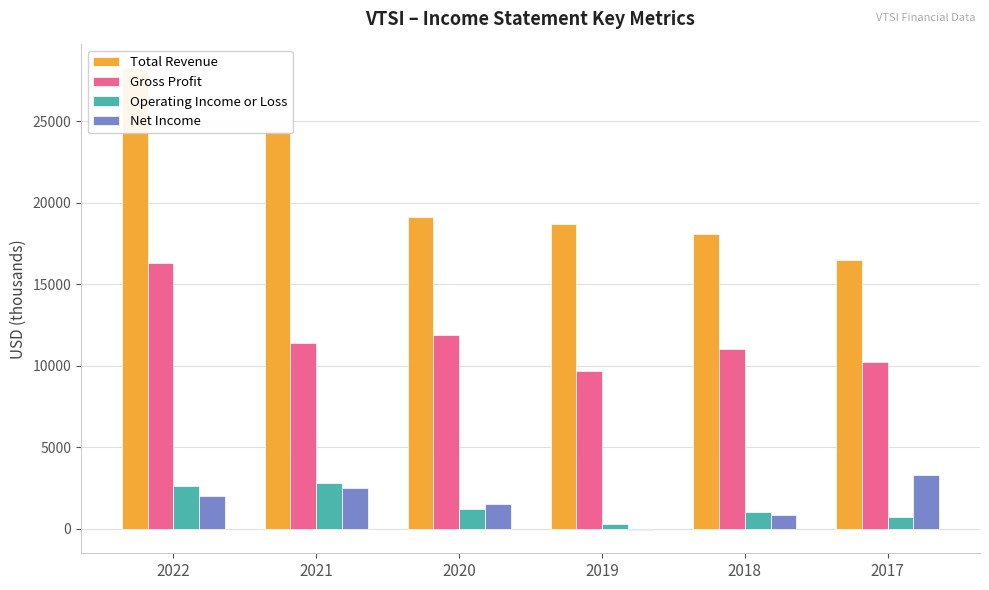

How many values in the Net Income series are below 2000?

3